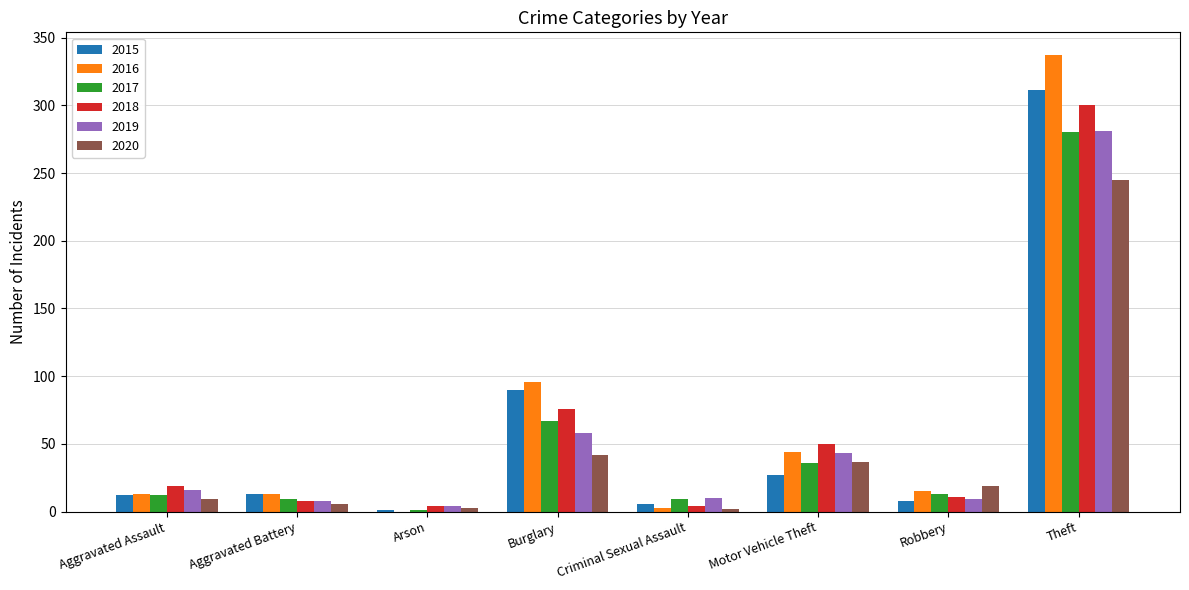

What is the highest value of the 2016 series?

337